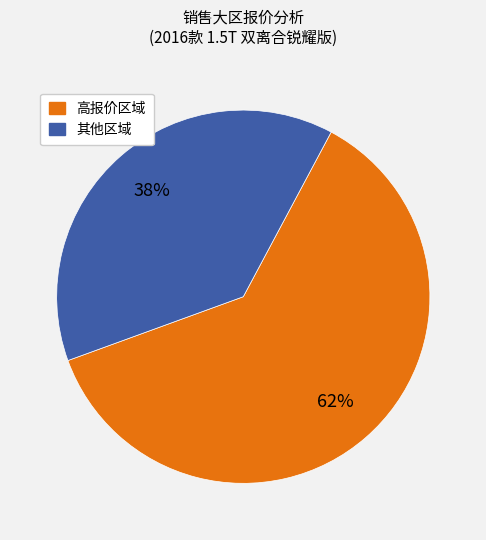

Does any single category account for the majority?

Yes